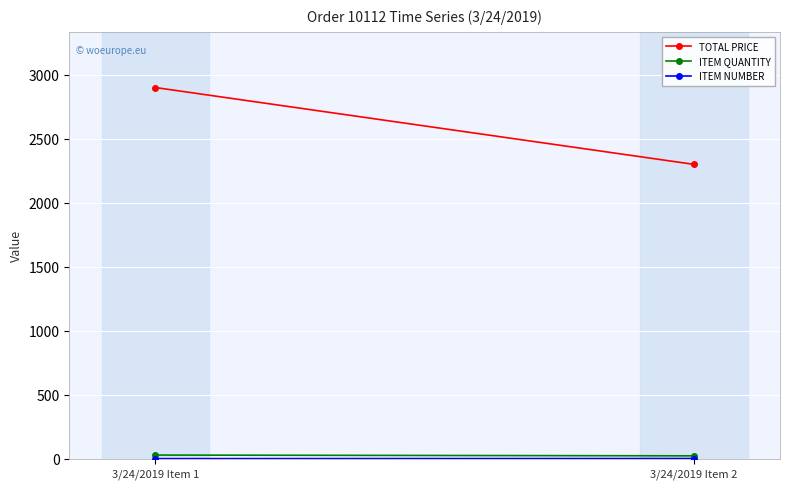

What is the sum of the TOTAL PRICE values at 3/24/2019 Item 1 and 3/24/2019 Item 2?

5200